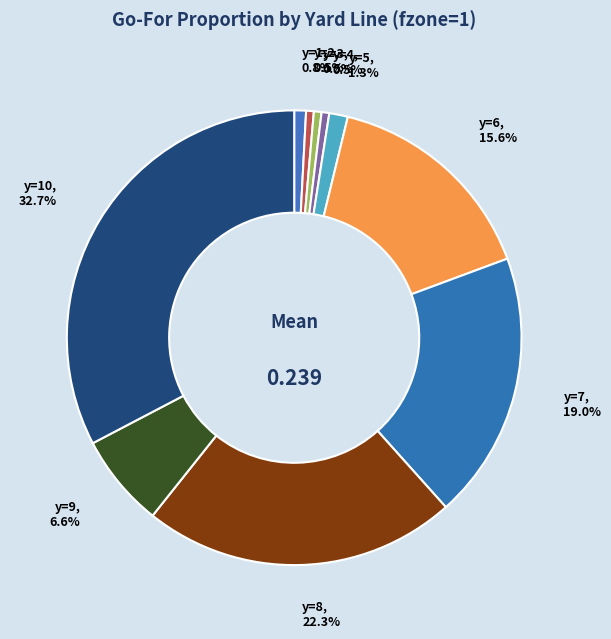

The y=4 slice represents 13% of the pie. True or false?

False